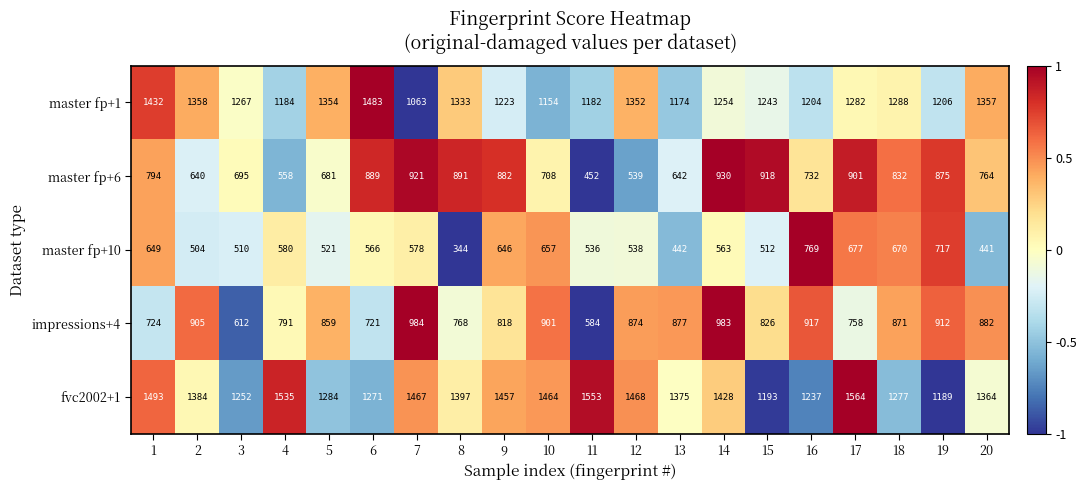

What is the maximum value shown in the chart?

1564